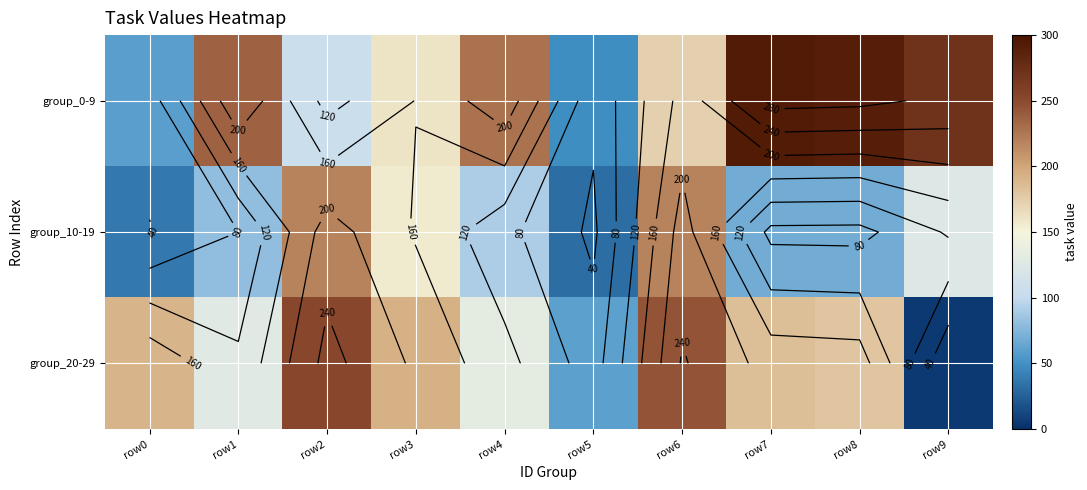

What is the average value of the group_0-9 series?

187